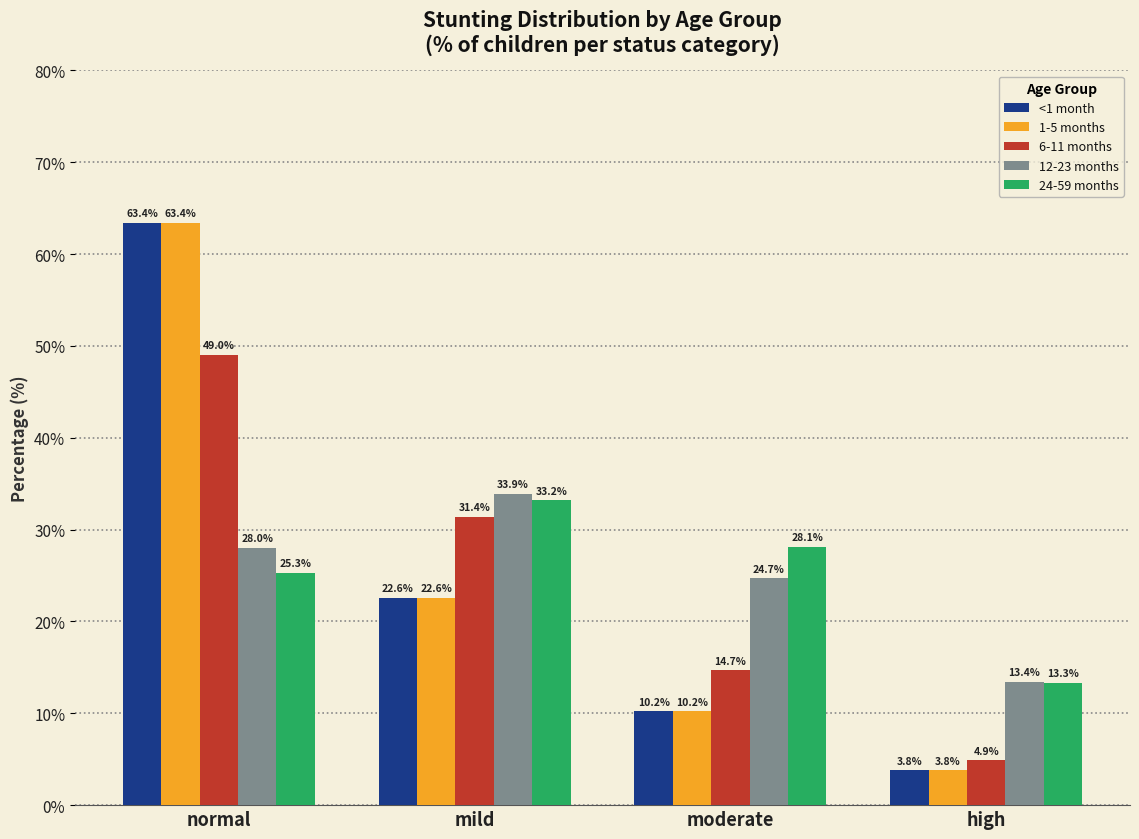

What is the total value across all series at normal?

229.1